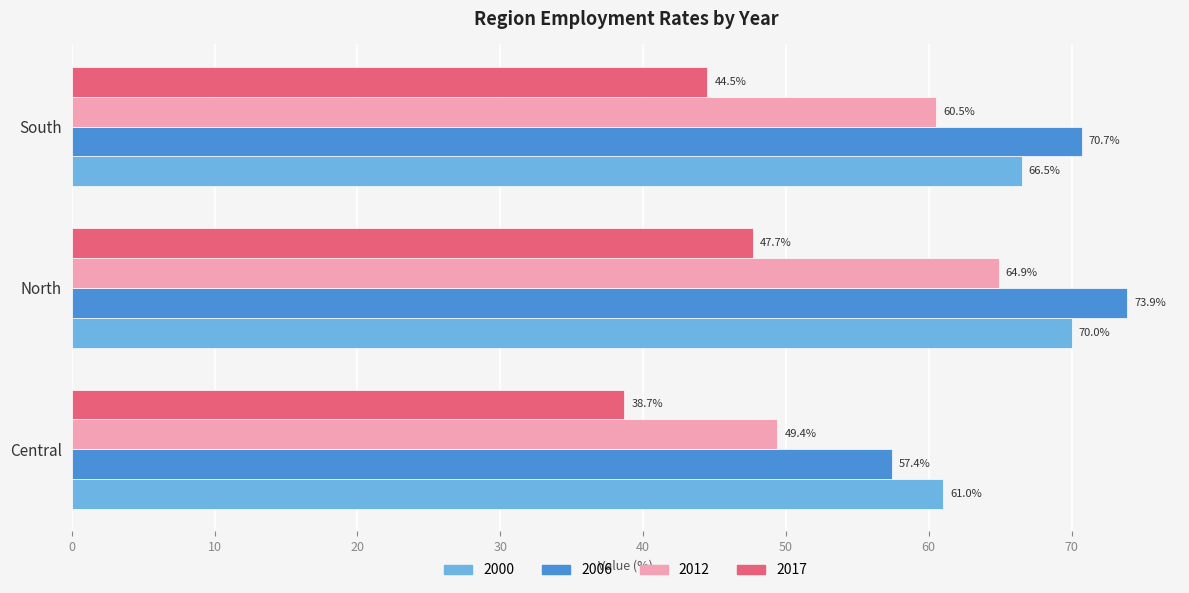

True or false: 2000 has a value of 61.0 at Central.

True